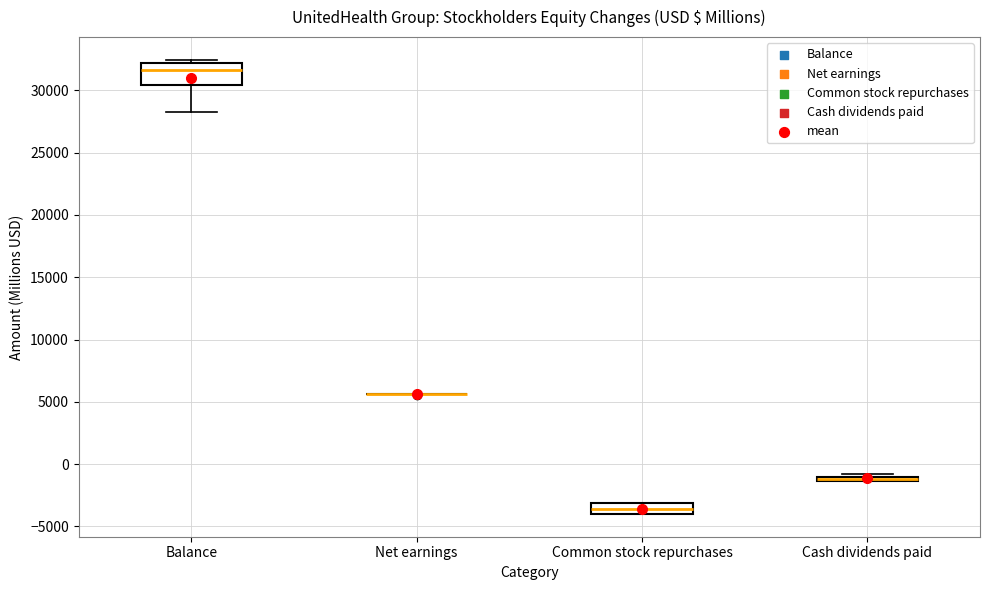

Where is the lower edge of the box for Cash dividends paid on the y-axis? The values are not printed on the chart, so give them approximately, as read against the axis.

-1500